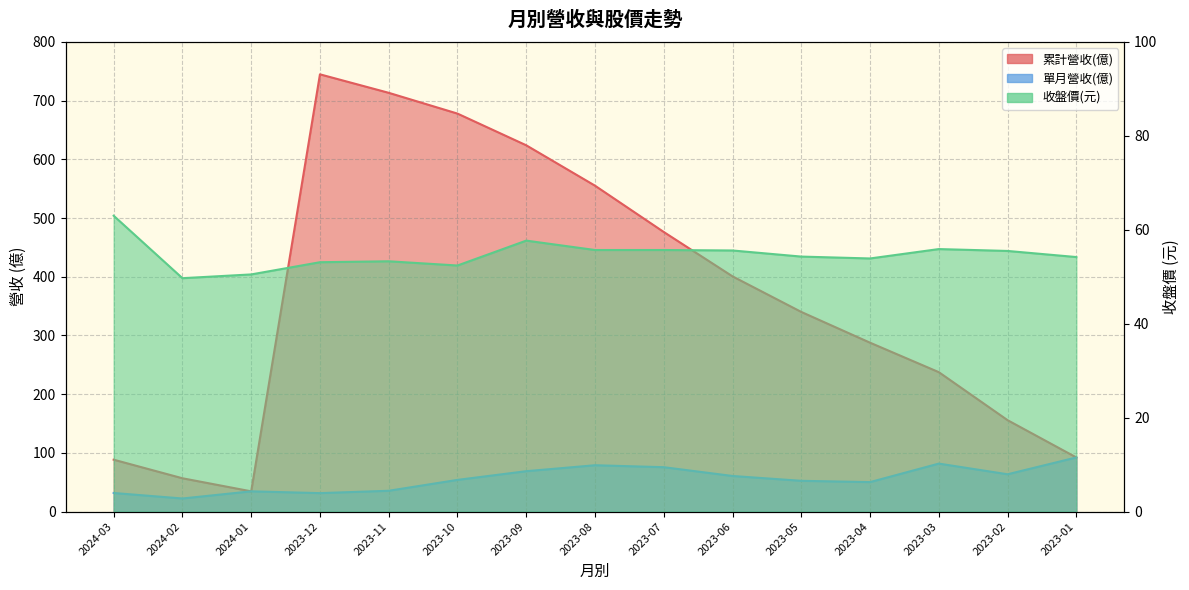

Which label corresponds to the largest value in the chart?

2023-12